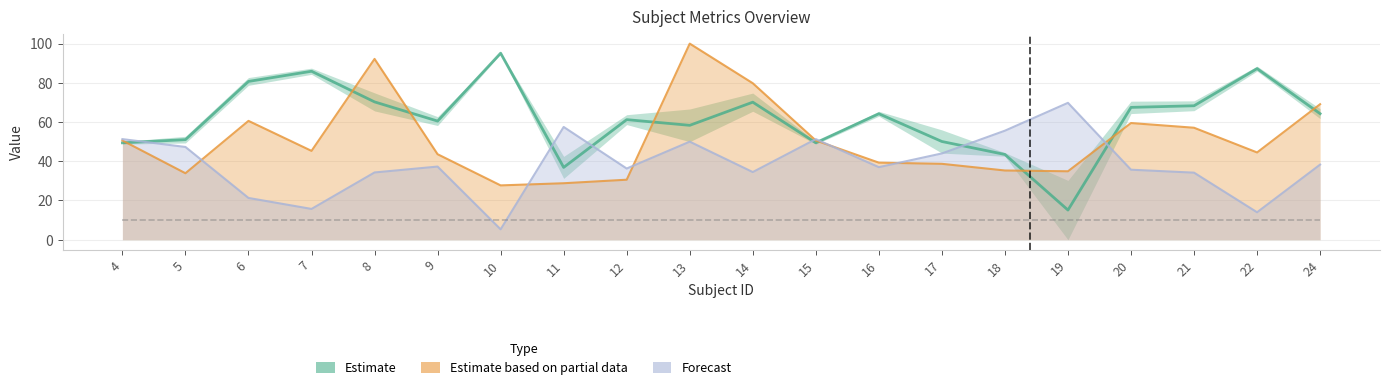

List the labels in order of mean(eer1) value, largest first.

13, 8, 14, 24, 6, 20, 21, 4, 15, 7, 22, 9, 16, 17, 18, 19, 5, 12, 11, 10